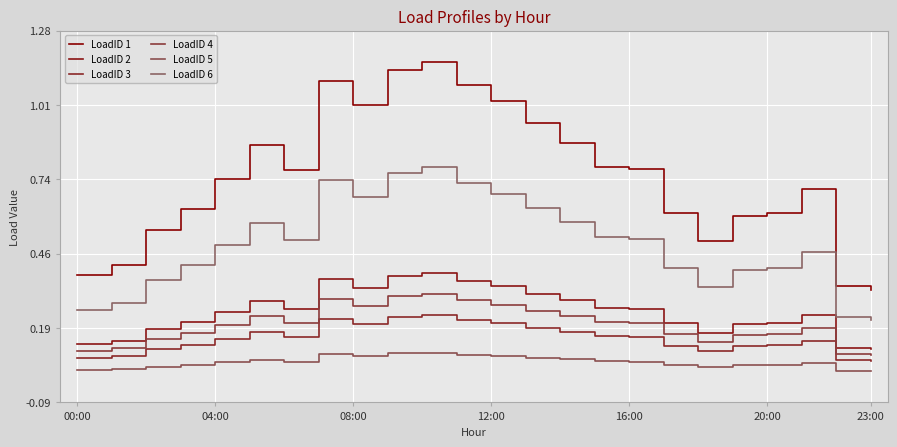

True or false: LoadID 6 and LoadID 3 cross at least once.

False